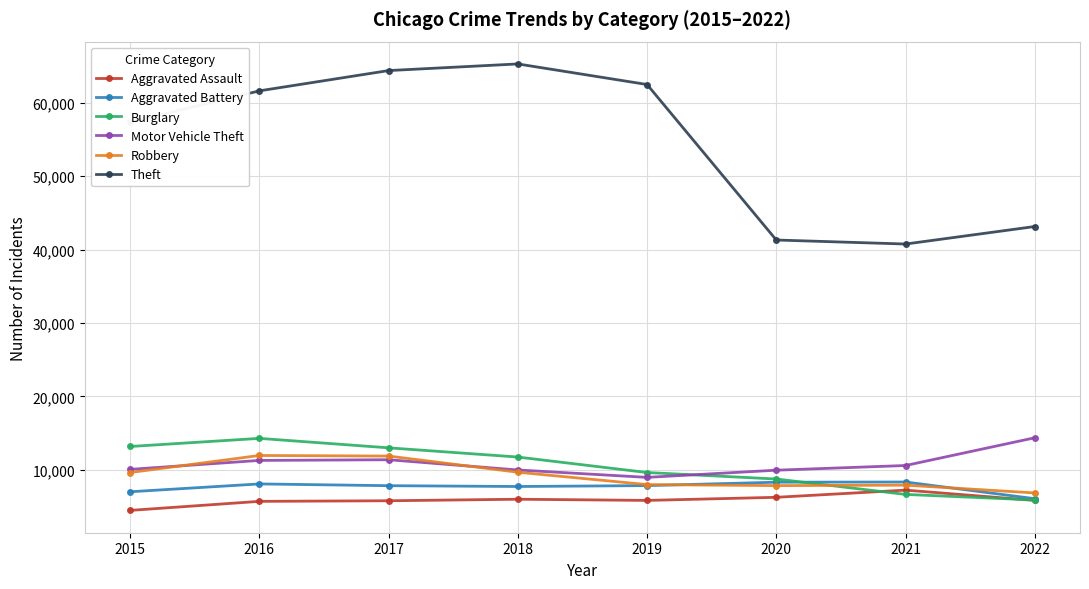

True or false: Motor Vehicle Theft has a value of 16268 at 2017.

False